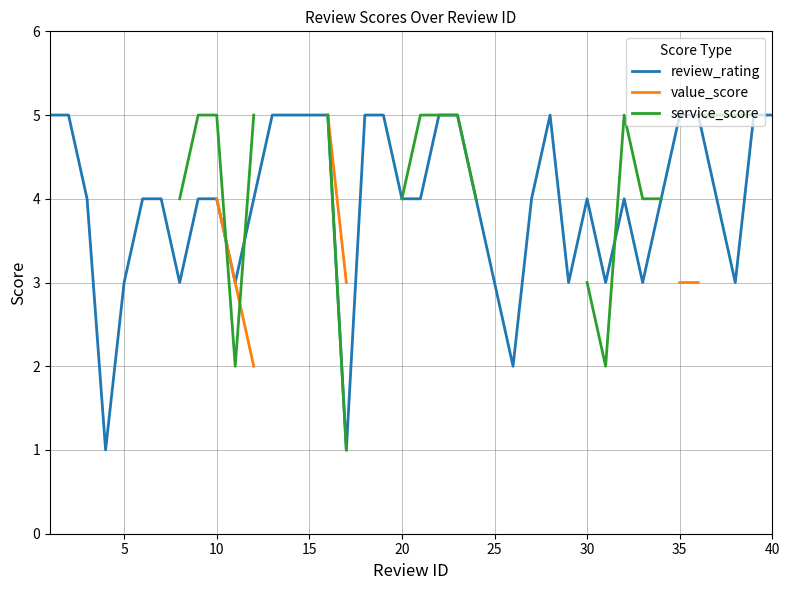

Which series has the widest spread of values?

review_rating